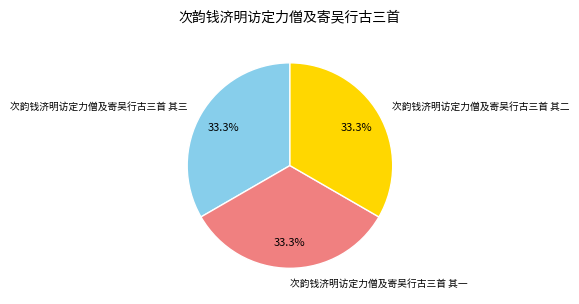

Count the number of slices in the pie.

3